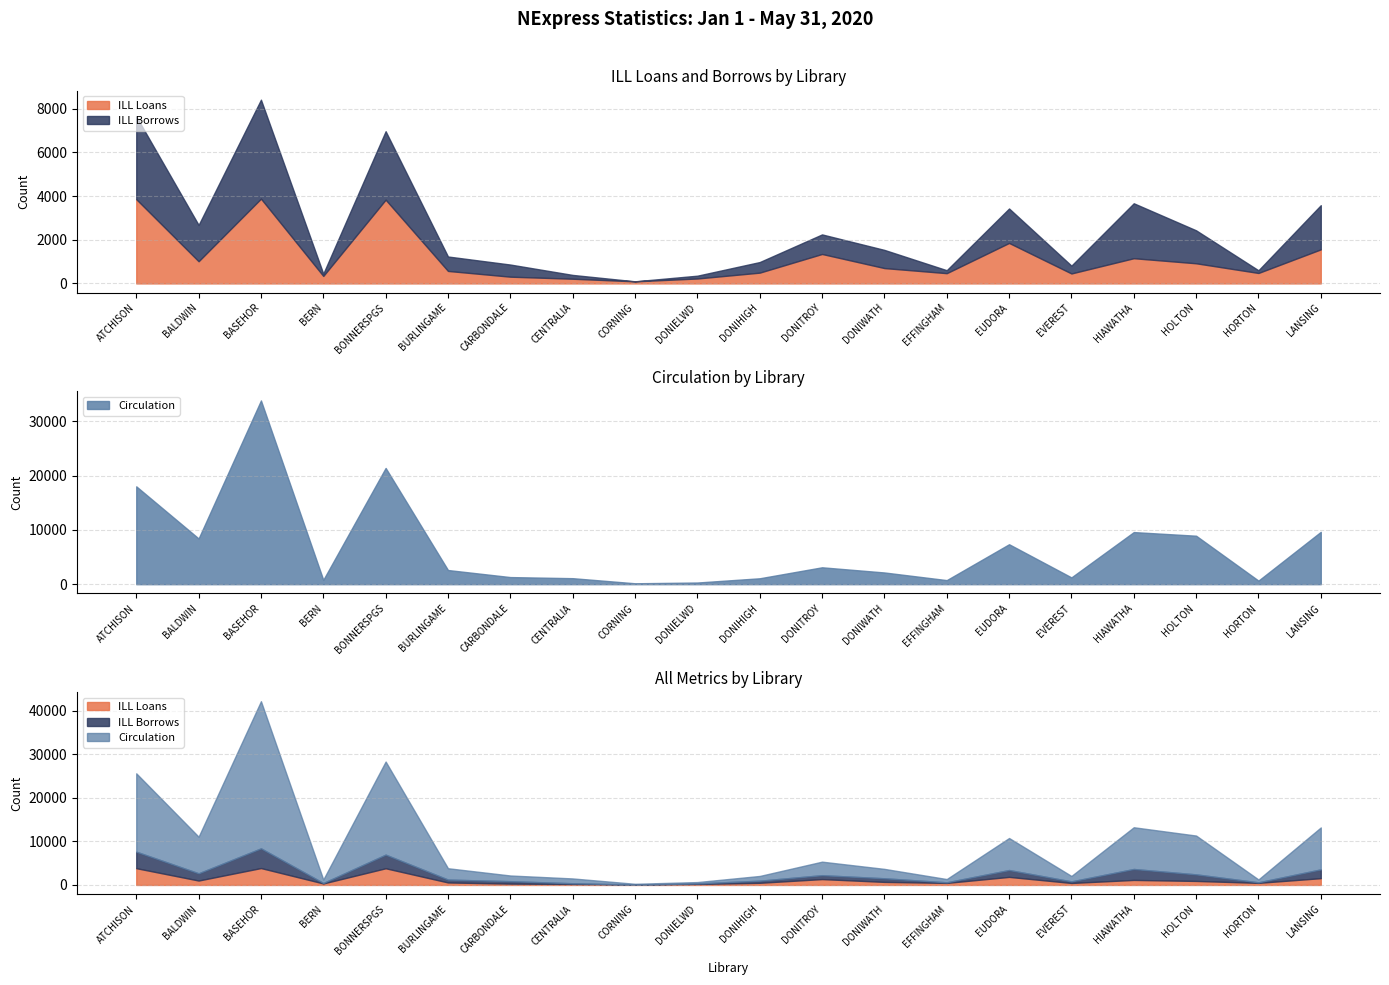

True or false: ILL Loans has more than 1 points higher than both neighbors.

True